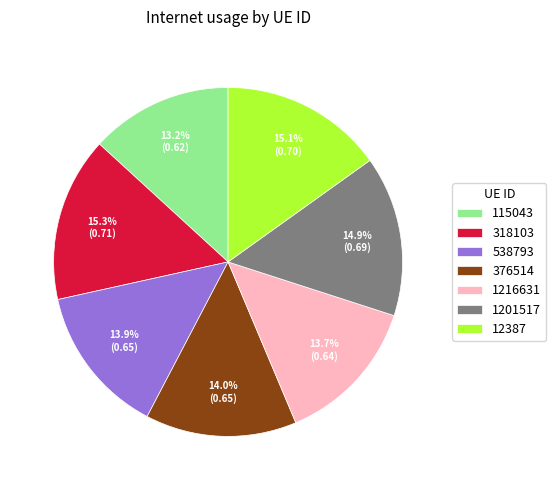

Combined, do 115043 and 376514 account for over 50%?

No